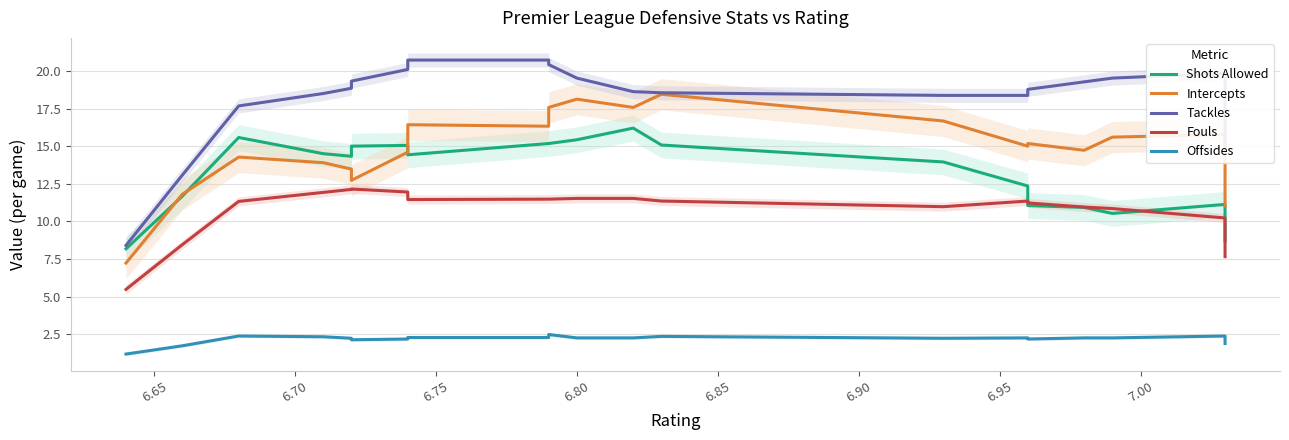

What is the difference between the maximum and minimum values in the Shots Allowed series?

8.0